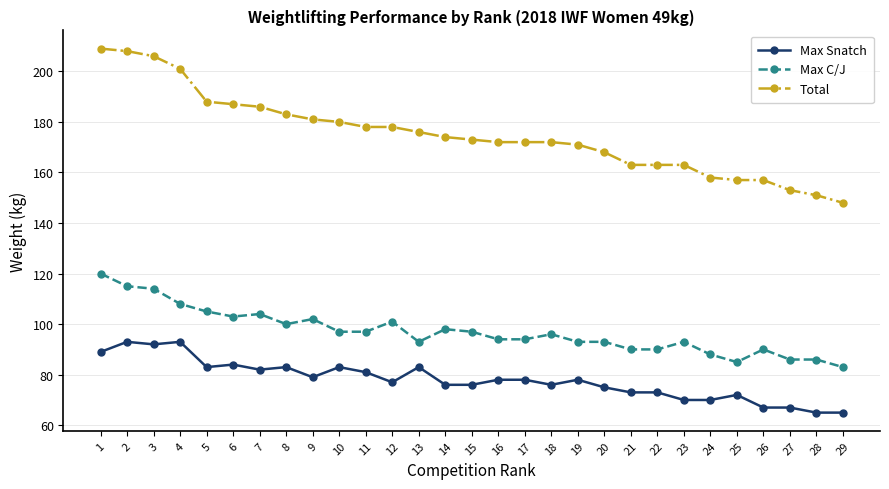

Which series has the widest spread of values?

Total